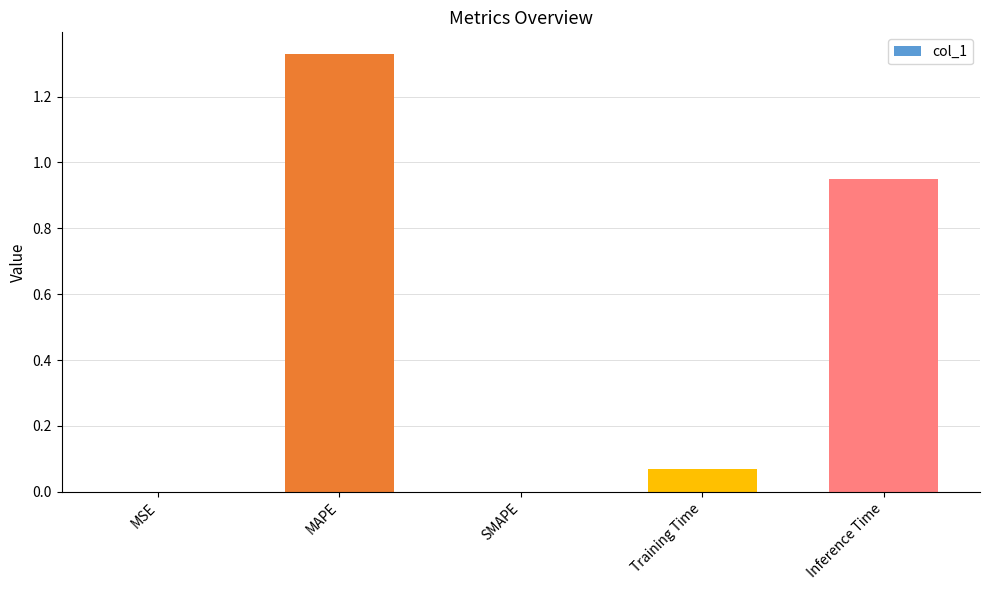

How many series are shown in this chart?

1